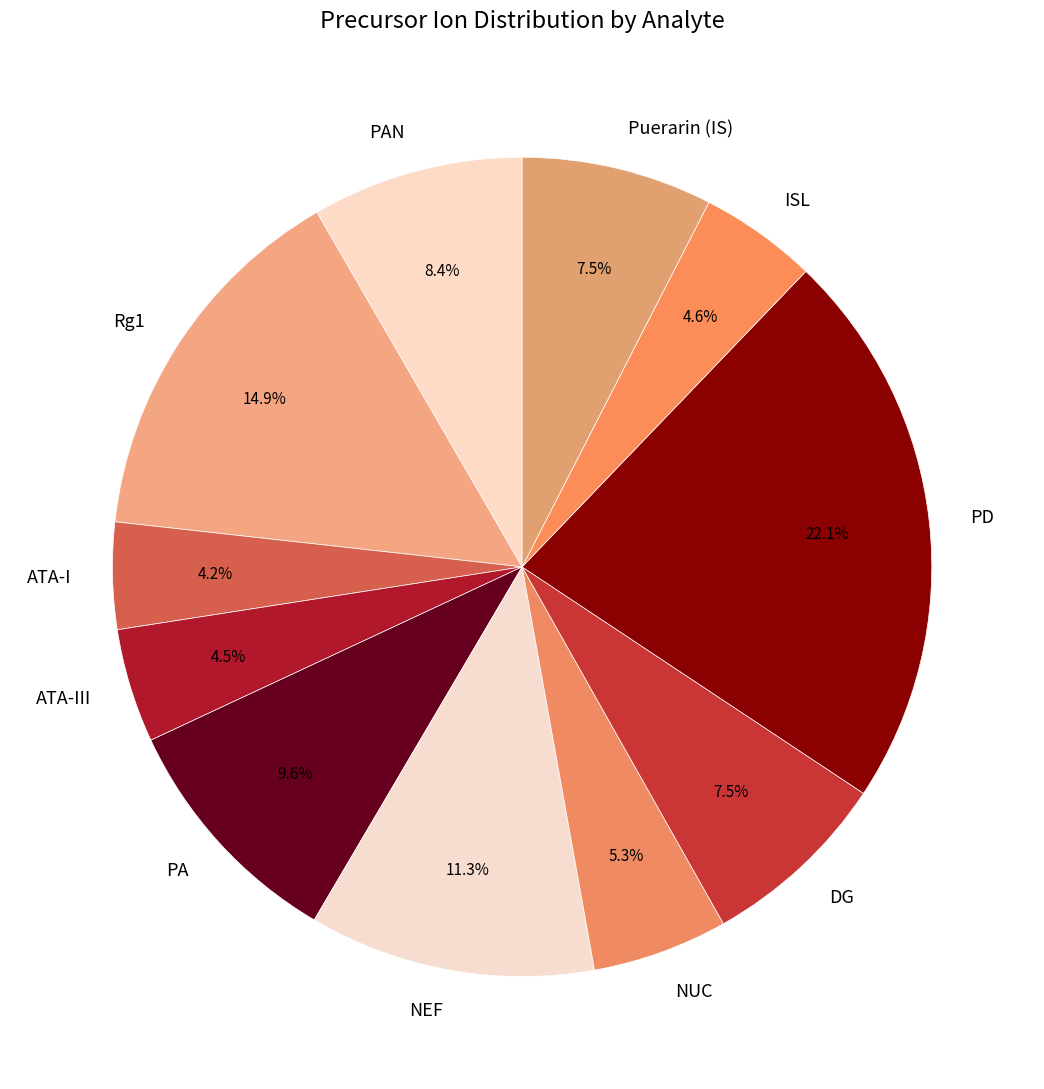

Do Puerarin (IS) and ISL together represent more than half of the pie?

No